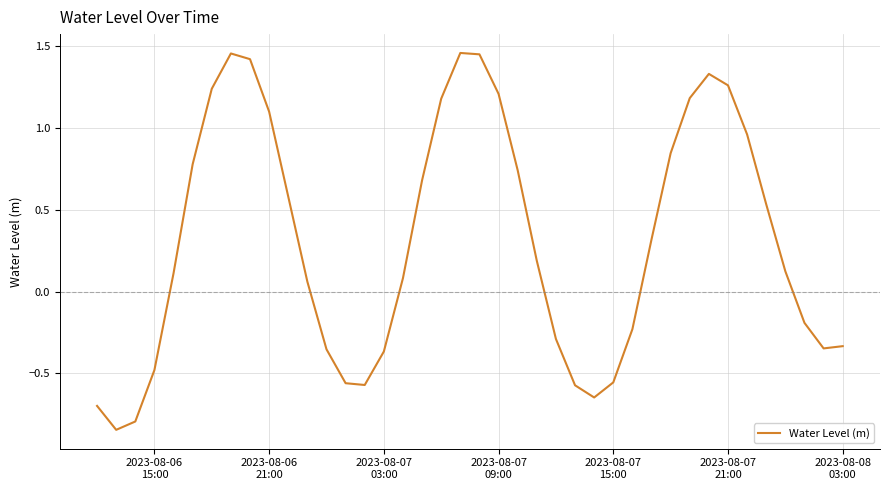

What is the difference between the maximum and minimum values?

2.3